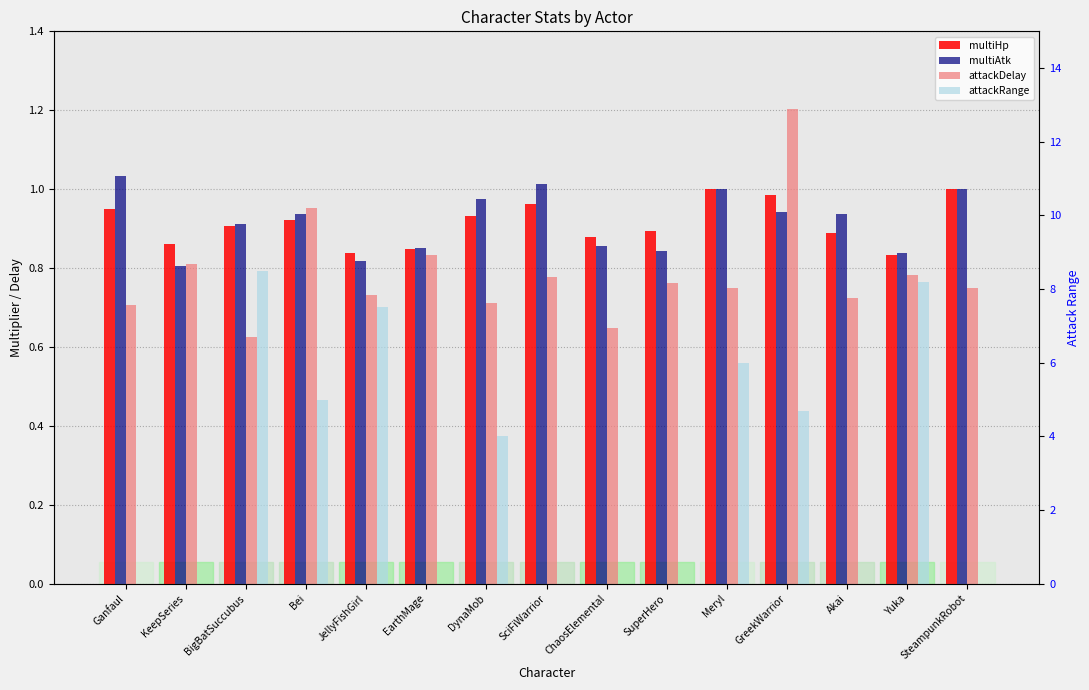

What is the maximum value shown in the chart?

8.5